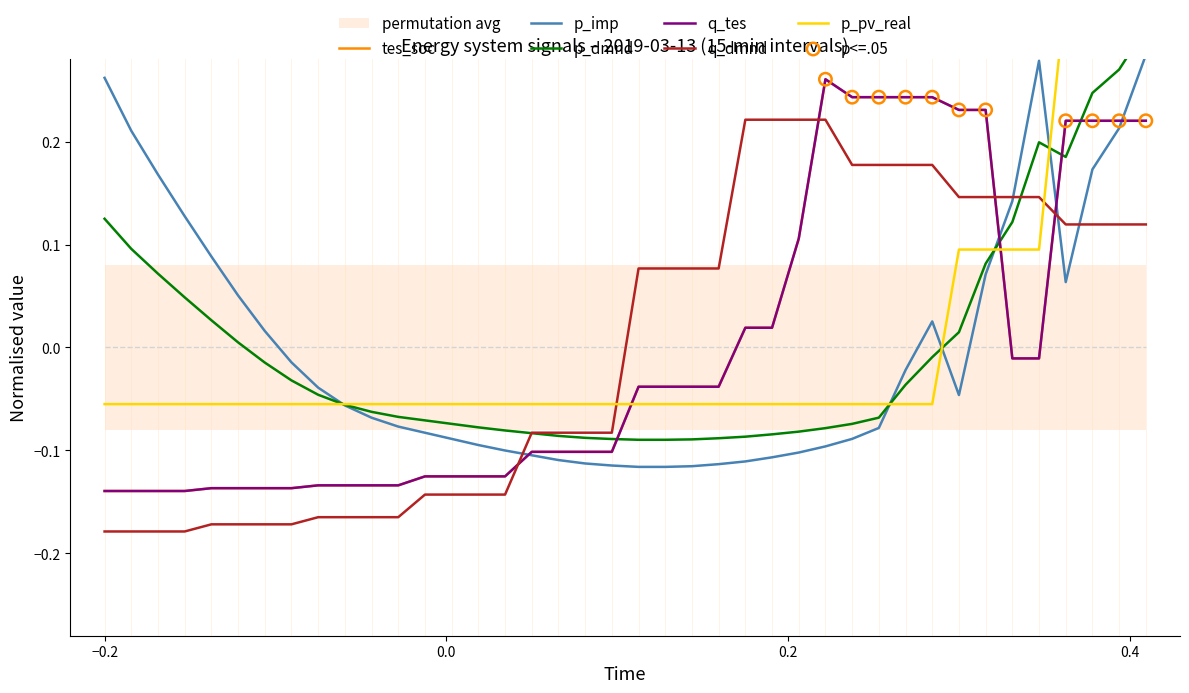

What are all the series names shown in the legend?

tes_soc, p_imp, p_dmnd, q_tes, q_dmnd, p_pv_real